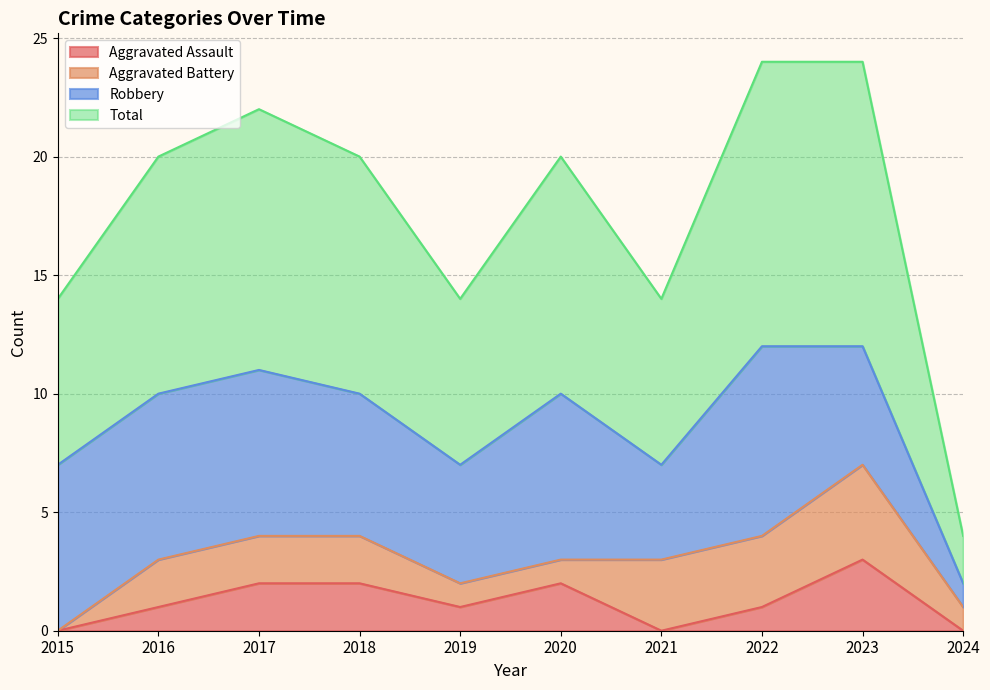

True or false: Total and Aggravated Assault intersect in this chart.

False